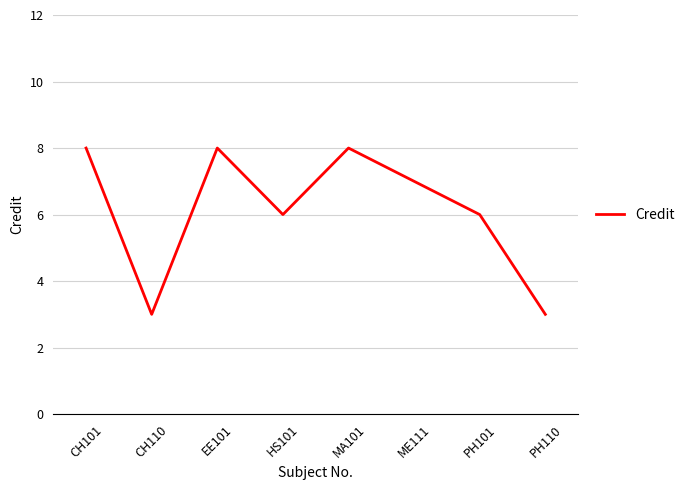

What is the greatest value displayed?

8